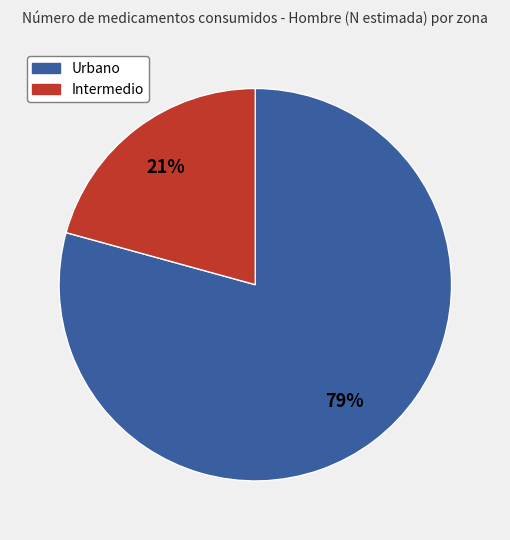

To the nearest percent, what is the average slice percentage?

50%